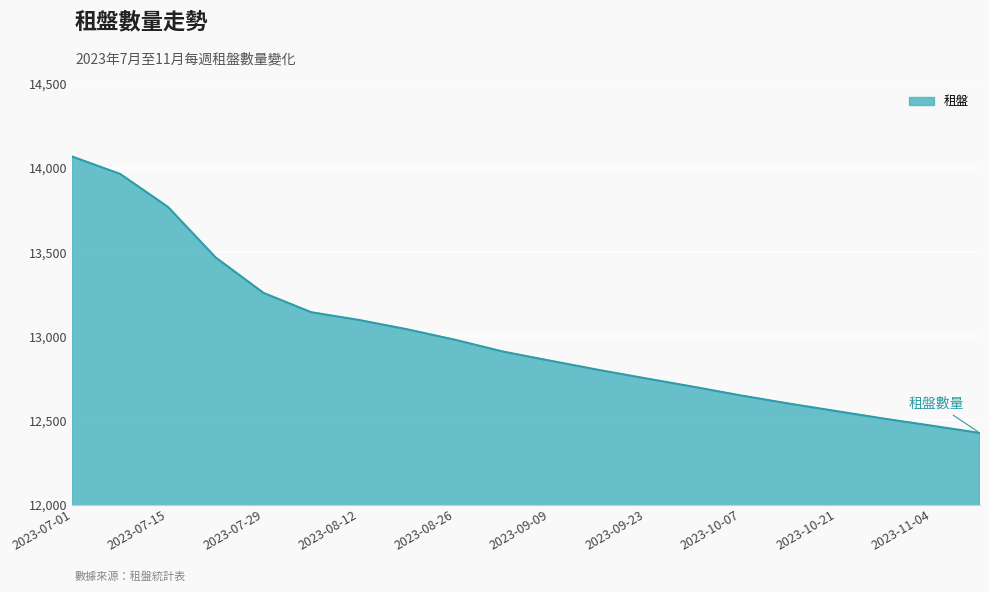

What is the difference between the maximum and minimum values?

1643